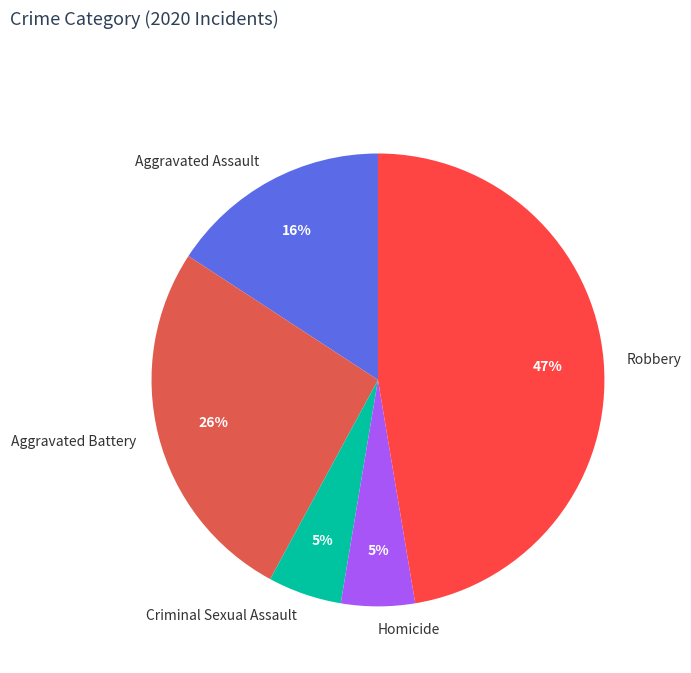

Is there any slice that represents more than half of the pie?

No